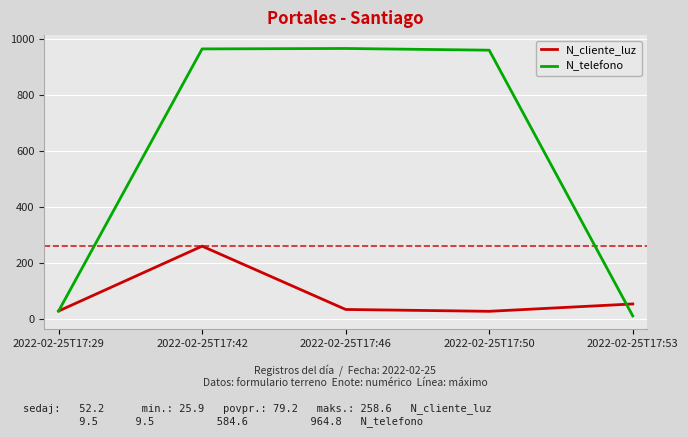

What is the sum of all N_cliente_luz values?

396.0